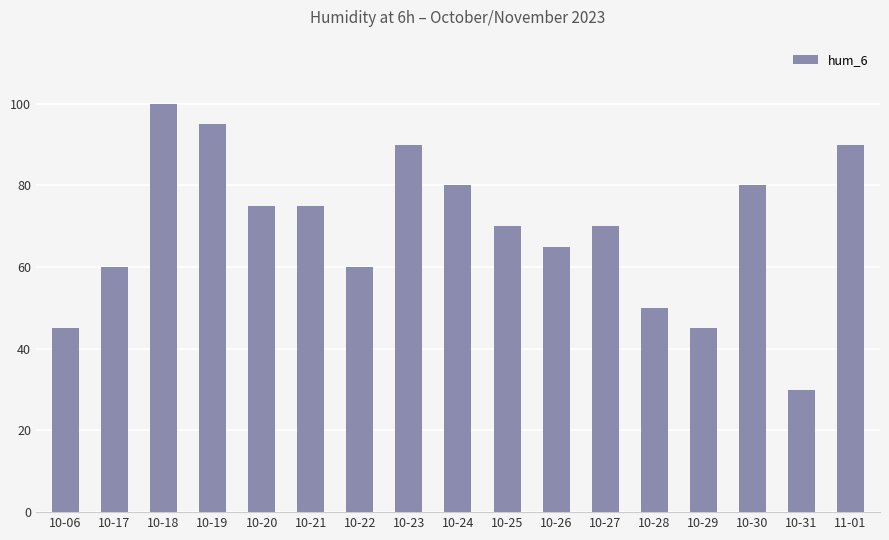

What is the sum of all values?

1180